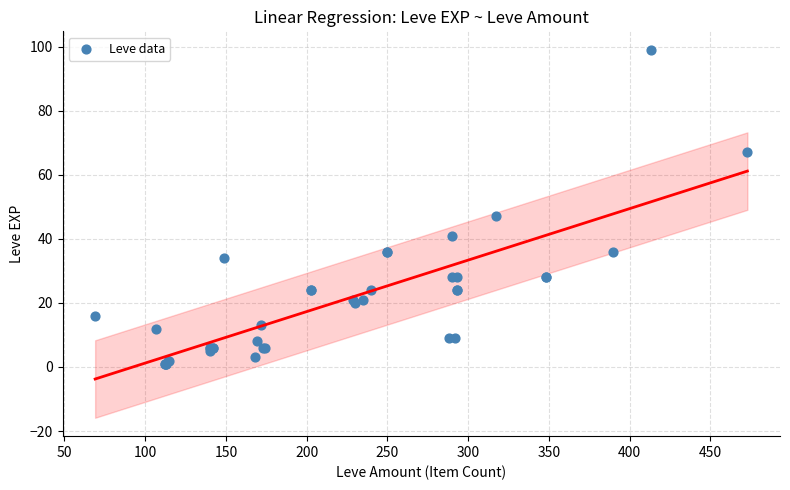

What Y value in the scatter plot is closest to 50?

47